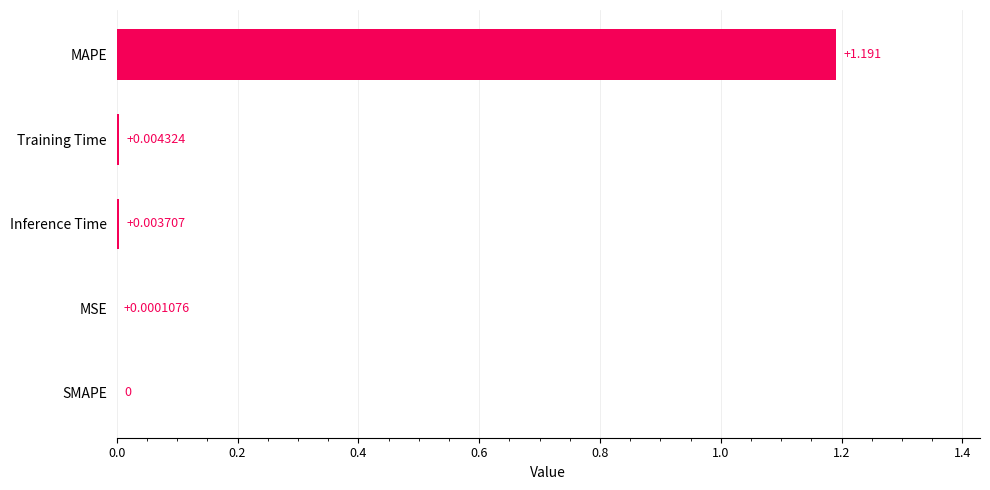

Between Inference Time and MSE, which is larger?

Inference Time